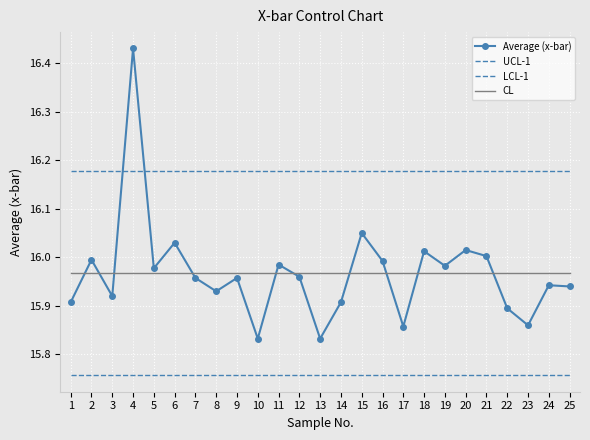

What is the value of the CL point at the 21st from the left?

16.0